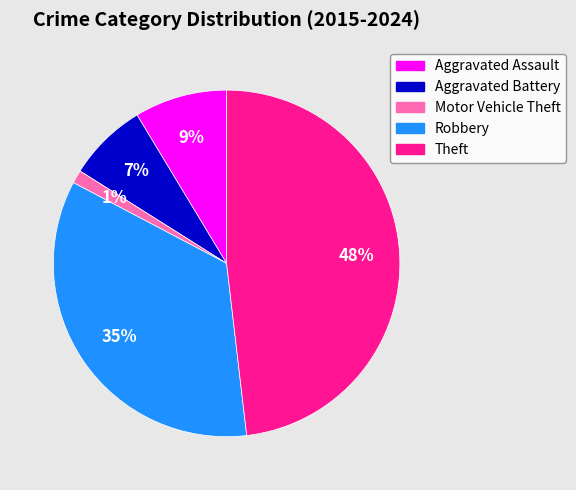

Do Motor Vehicle Theft and Theft together represent more than half of the pie?

No